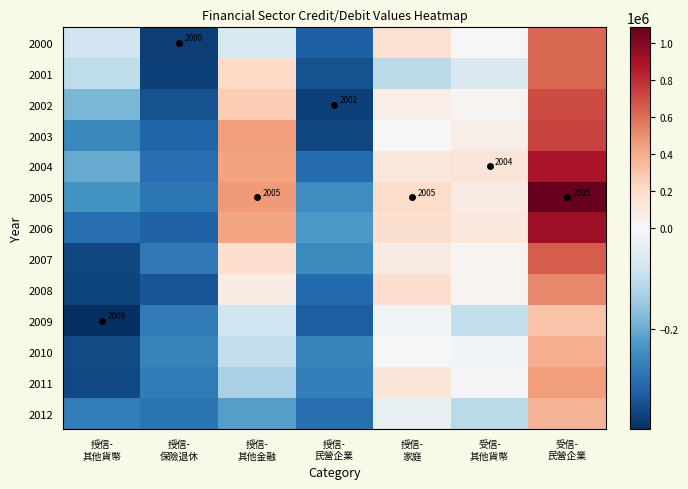

At which label is 2001 closest to 124474?

授信- 其他金融